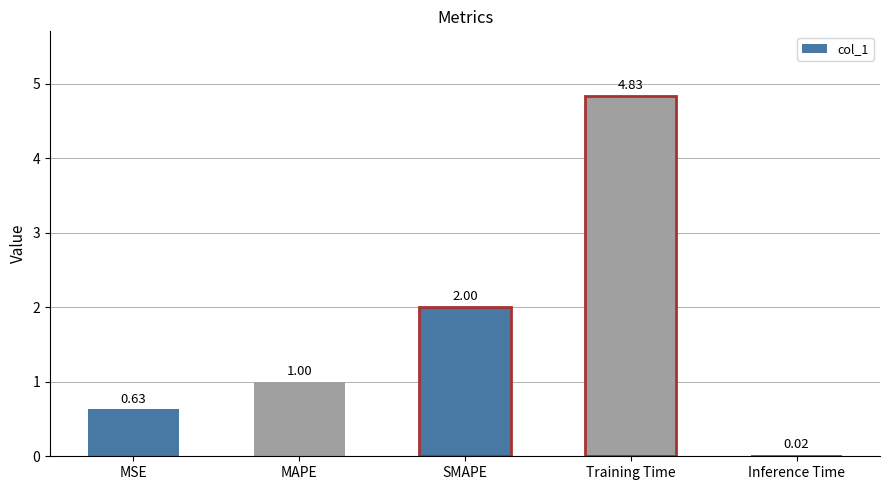

What is the average value?

1.7